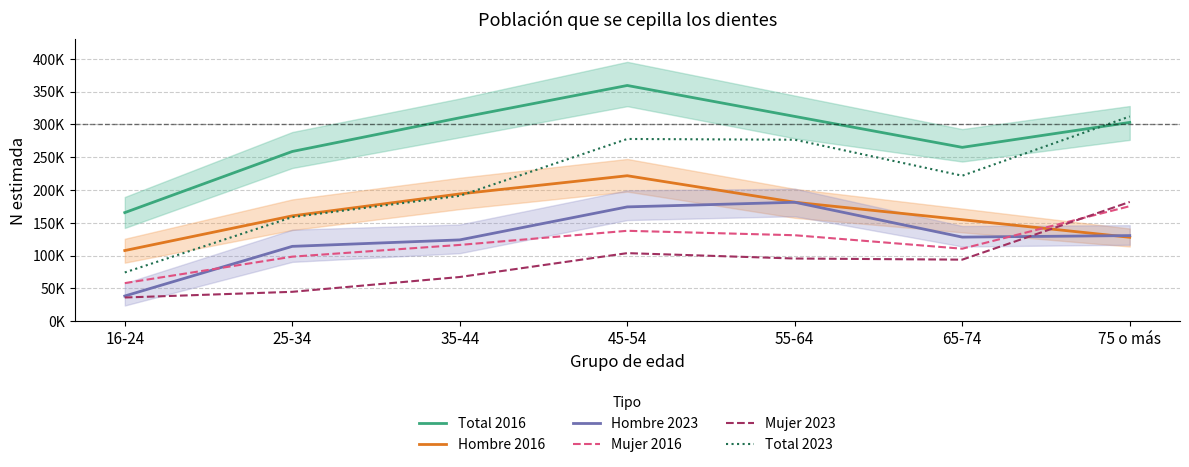

What is the value of the Total 2016 point at the 5th from the left?

312246